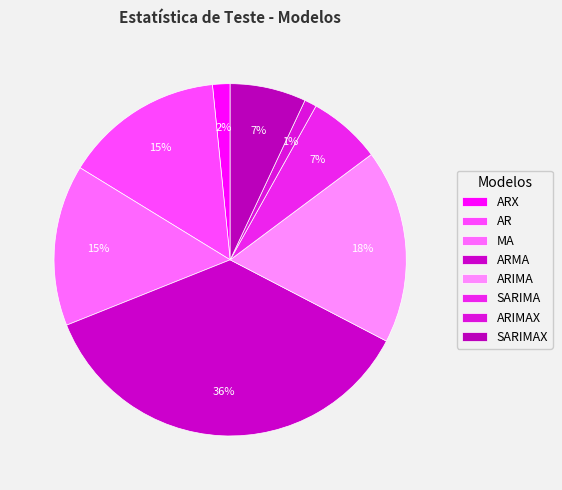

What is the ratio of the value at ARIMA to the value at MA?

1.2